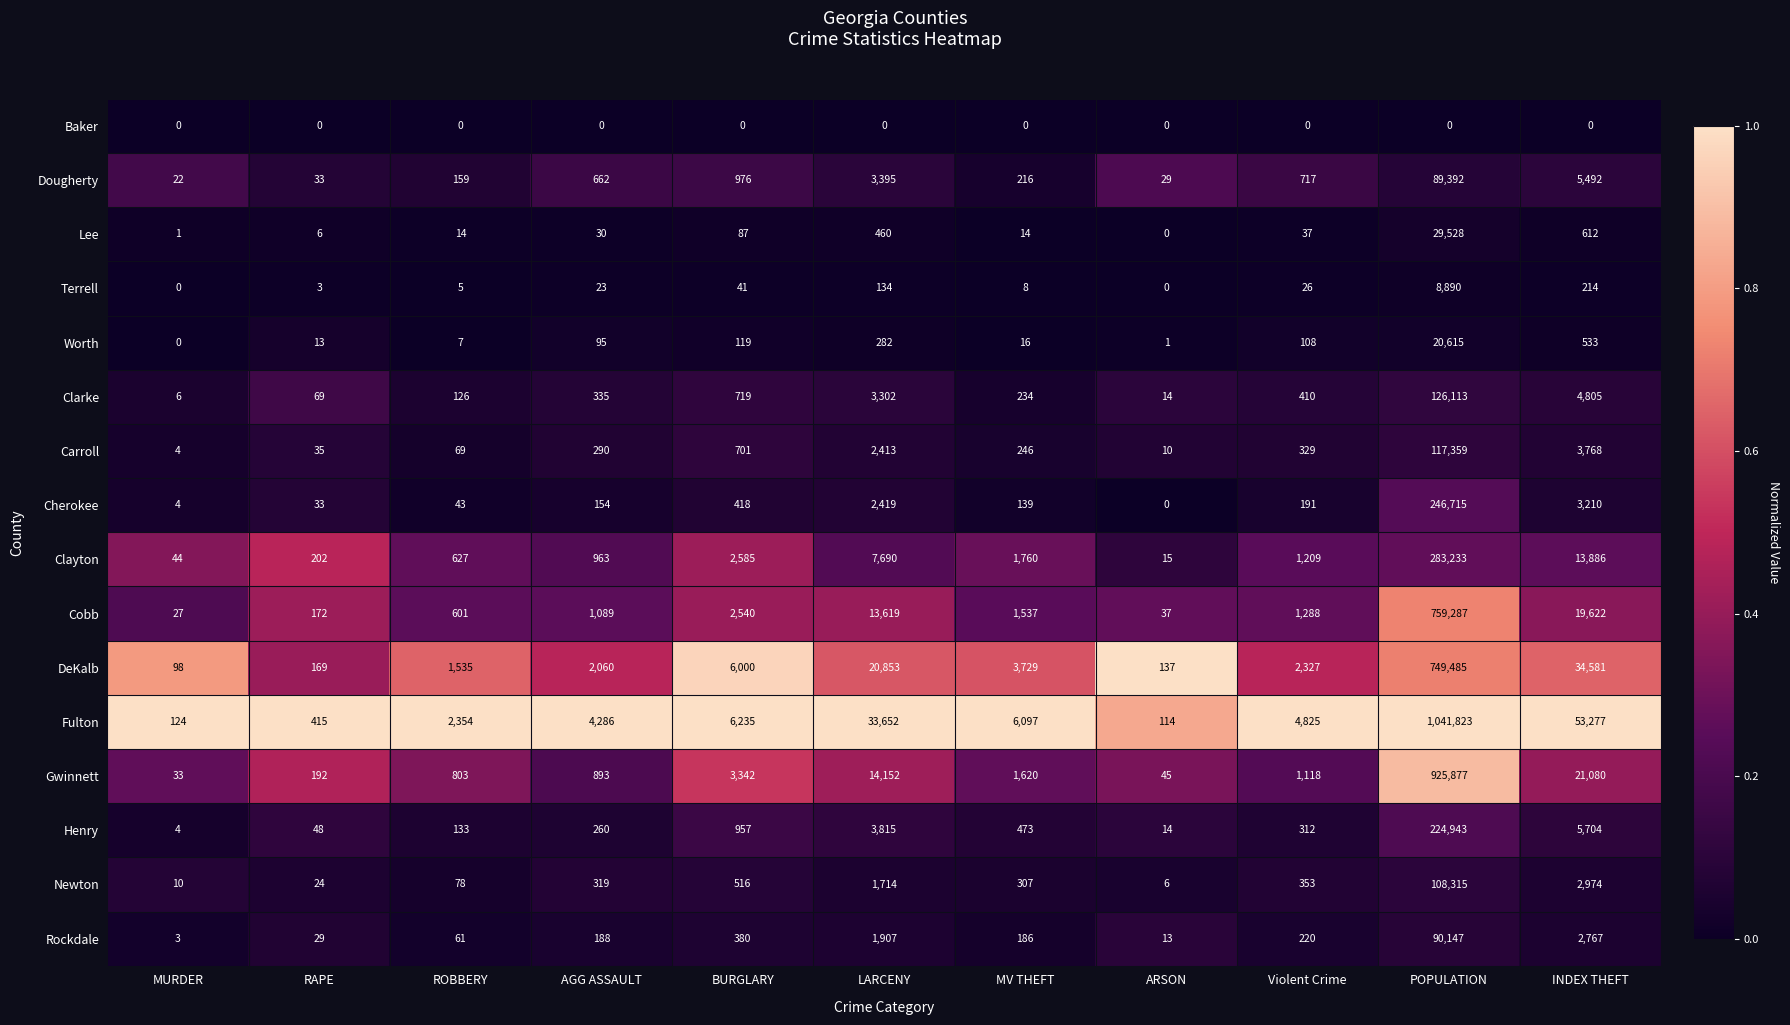

What is the greatest value displayed?

1041823